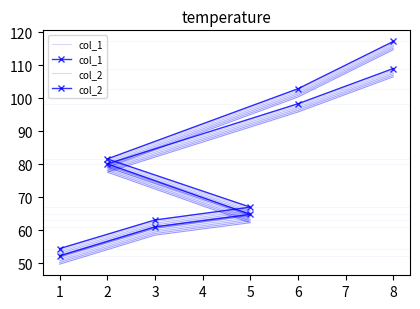

True or false: col_1 and col_2 cross at least once.

False